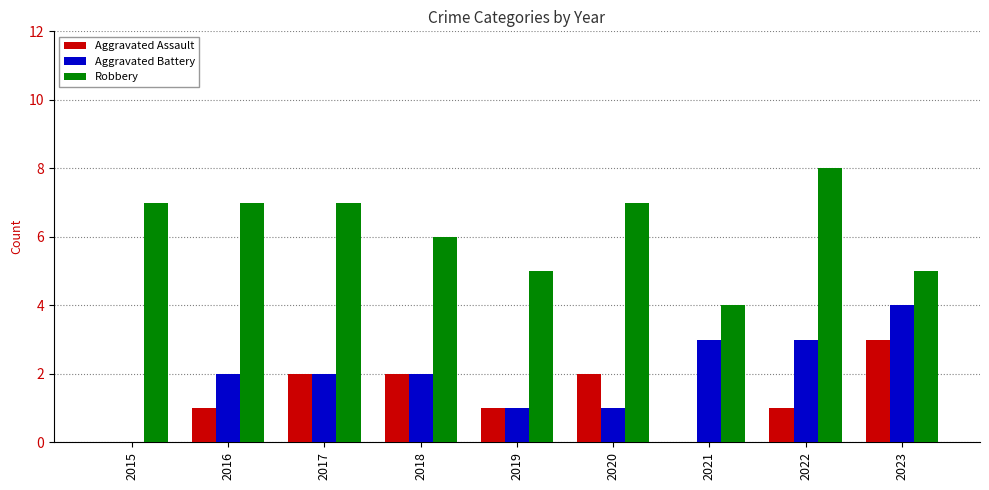

Is it true that Robbery equals 9 at 2019?

False